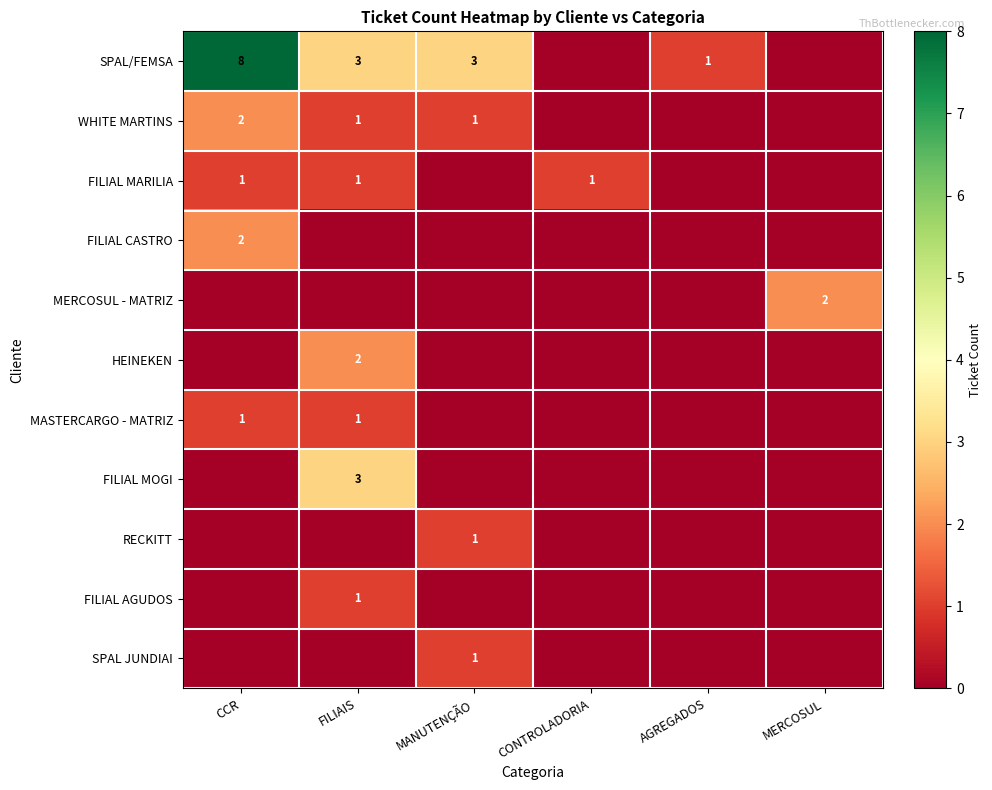

The MASTERCARGO - MATRIZ series shows 1 at FILIAIS. True or false?

True